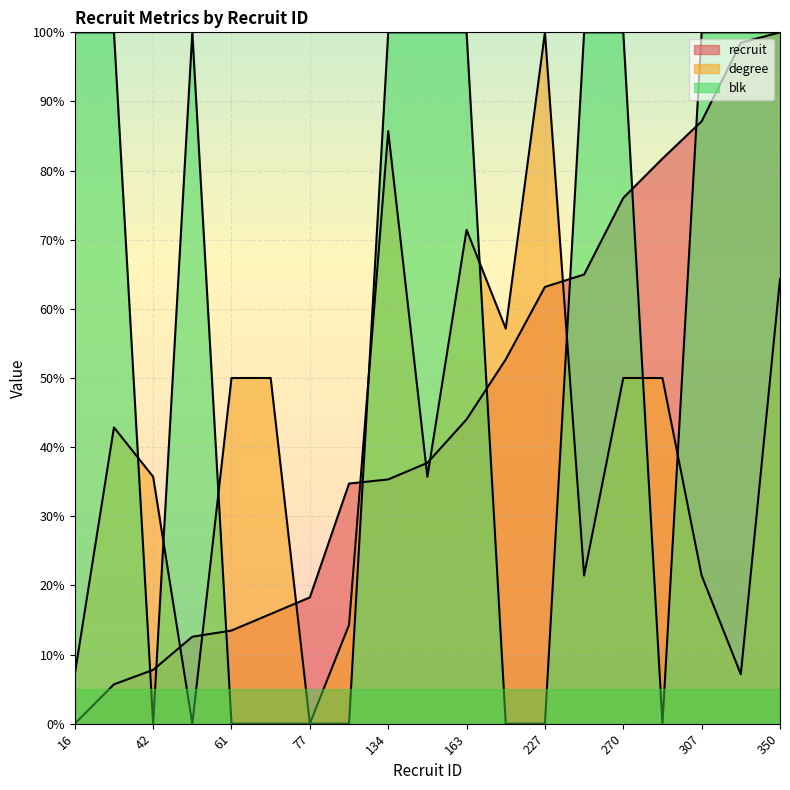

Rank the series by their maximum value, from lowest to highest.

recruit, degree, blk